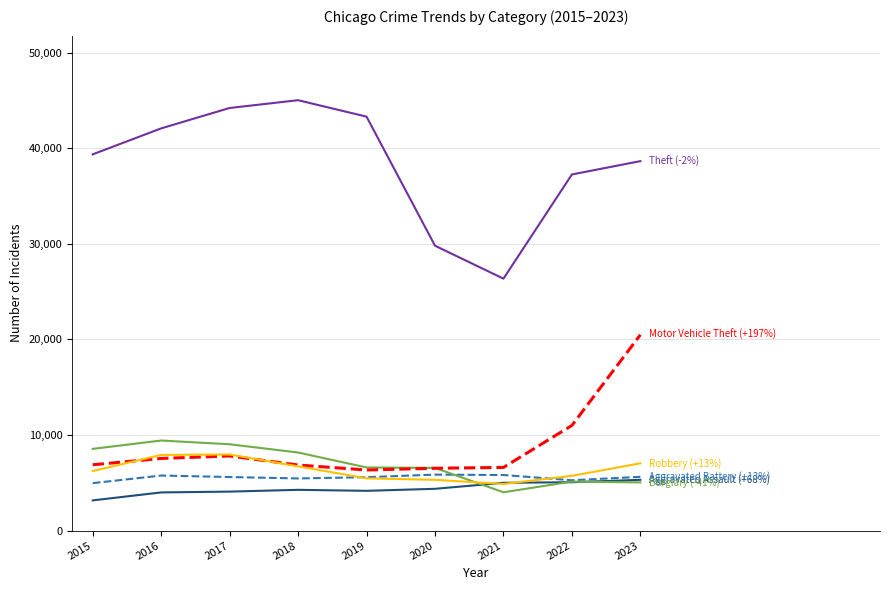

What is the total value across all series at 2016?

76727